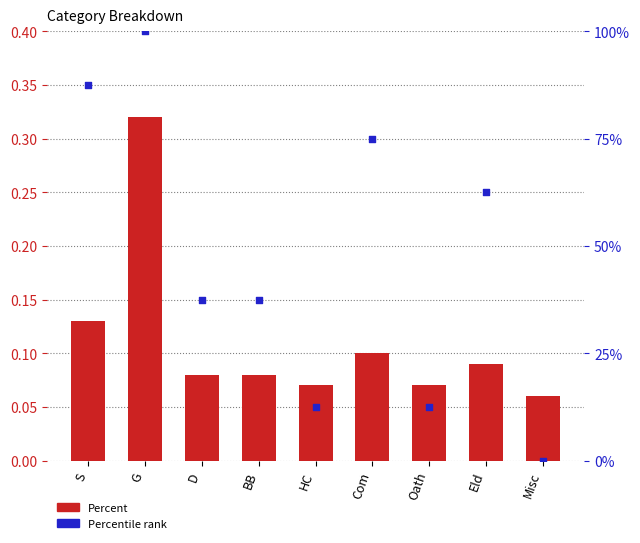

At which category is the sum across all series the highest?

G